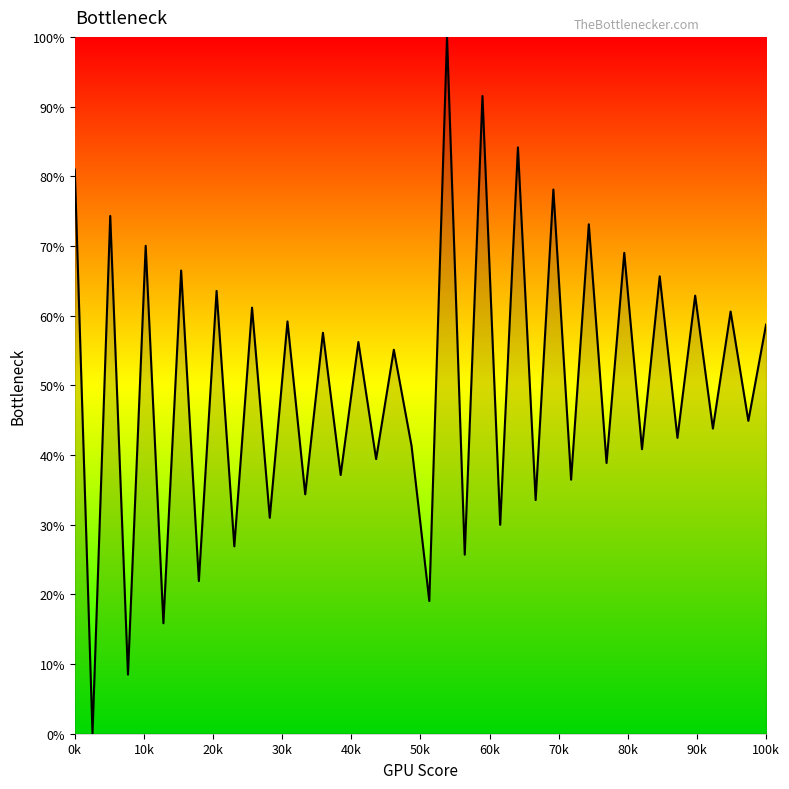

What is the difference between the maximum and minimum values?

100.0